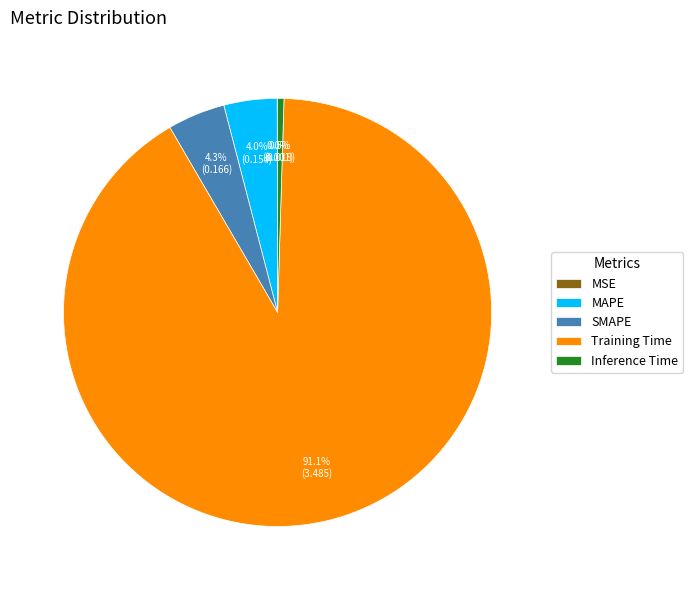

Is there a majority slice in this chart?

Yes